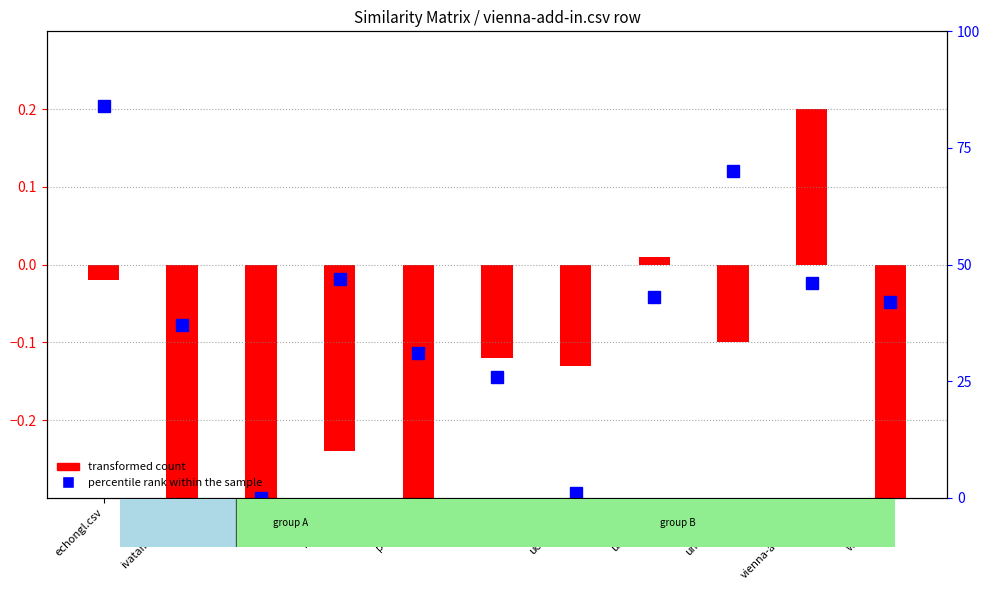

How many categories are shown in the chart?

11